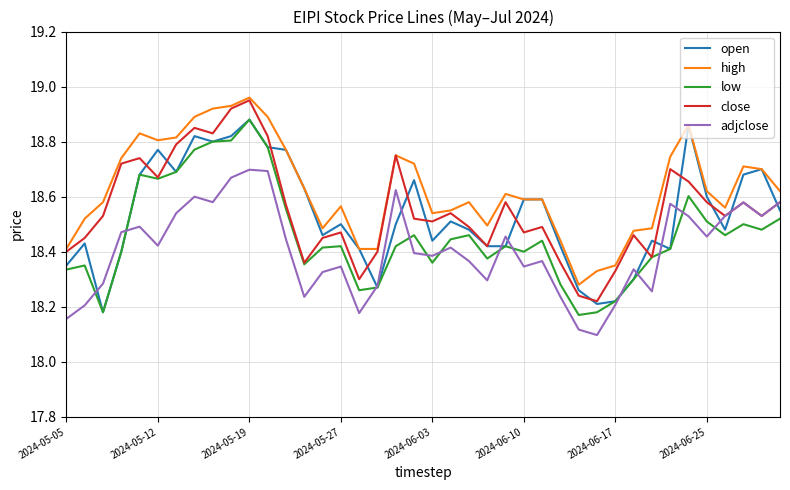

True or false: high and low cross at least once.

False